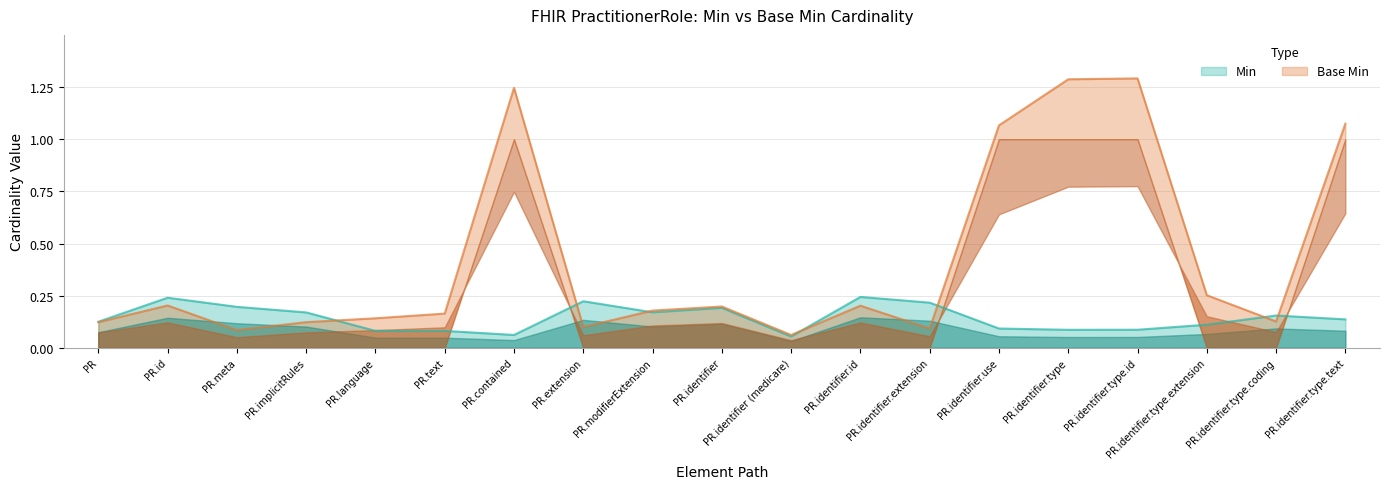

Does the chart have visible grid lines?

Yes